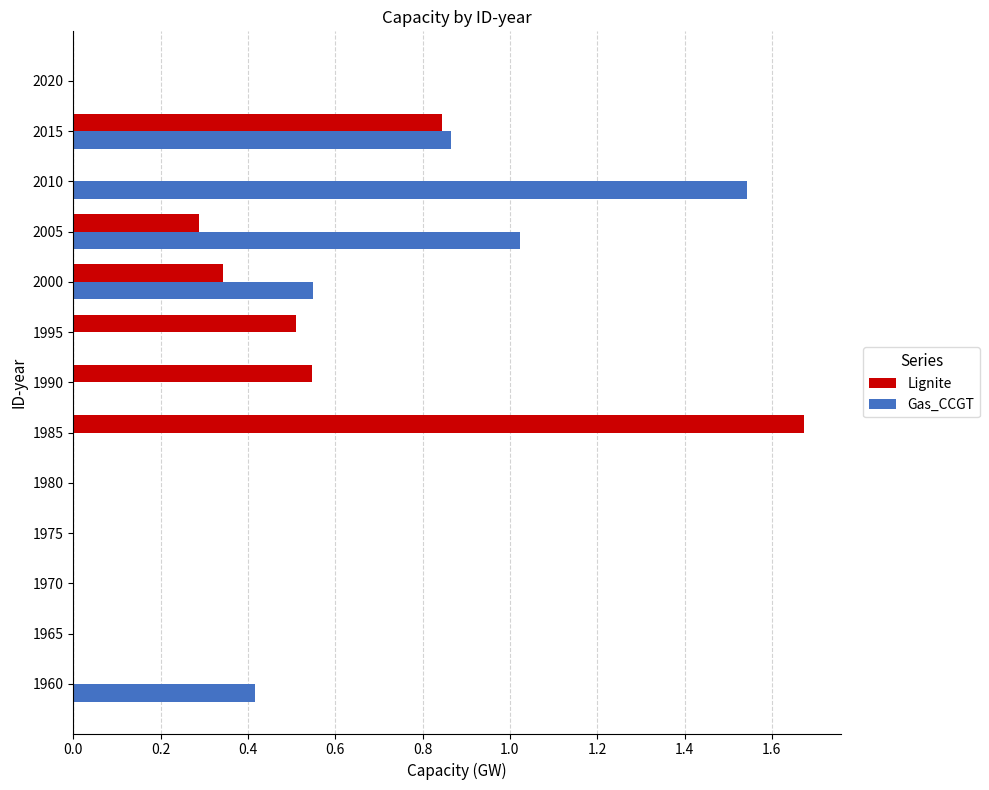

Which category has the highest value in the Lignite series?

1985